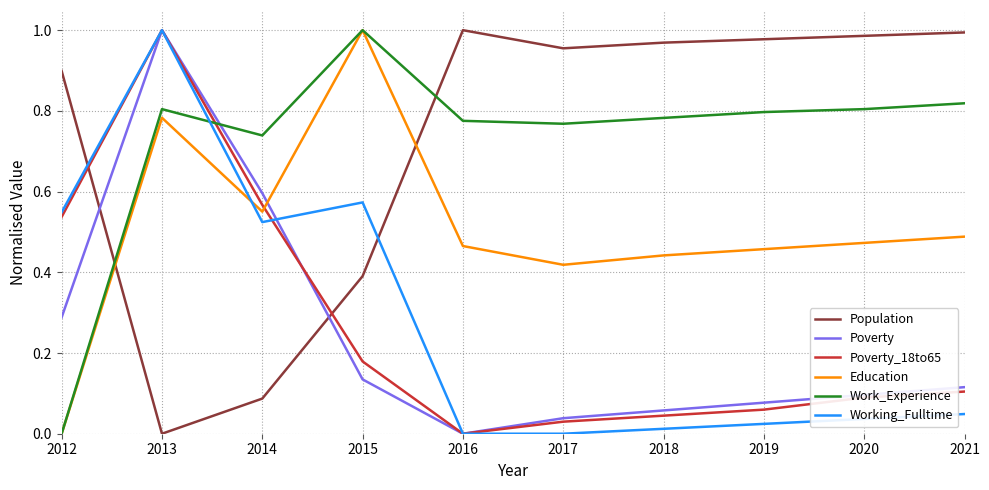

What is the total value across all series at 2016?

2.2